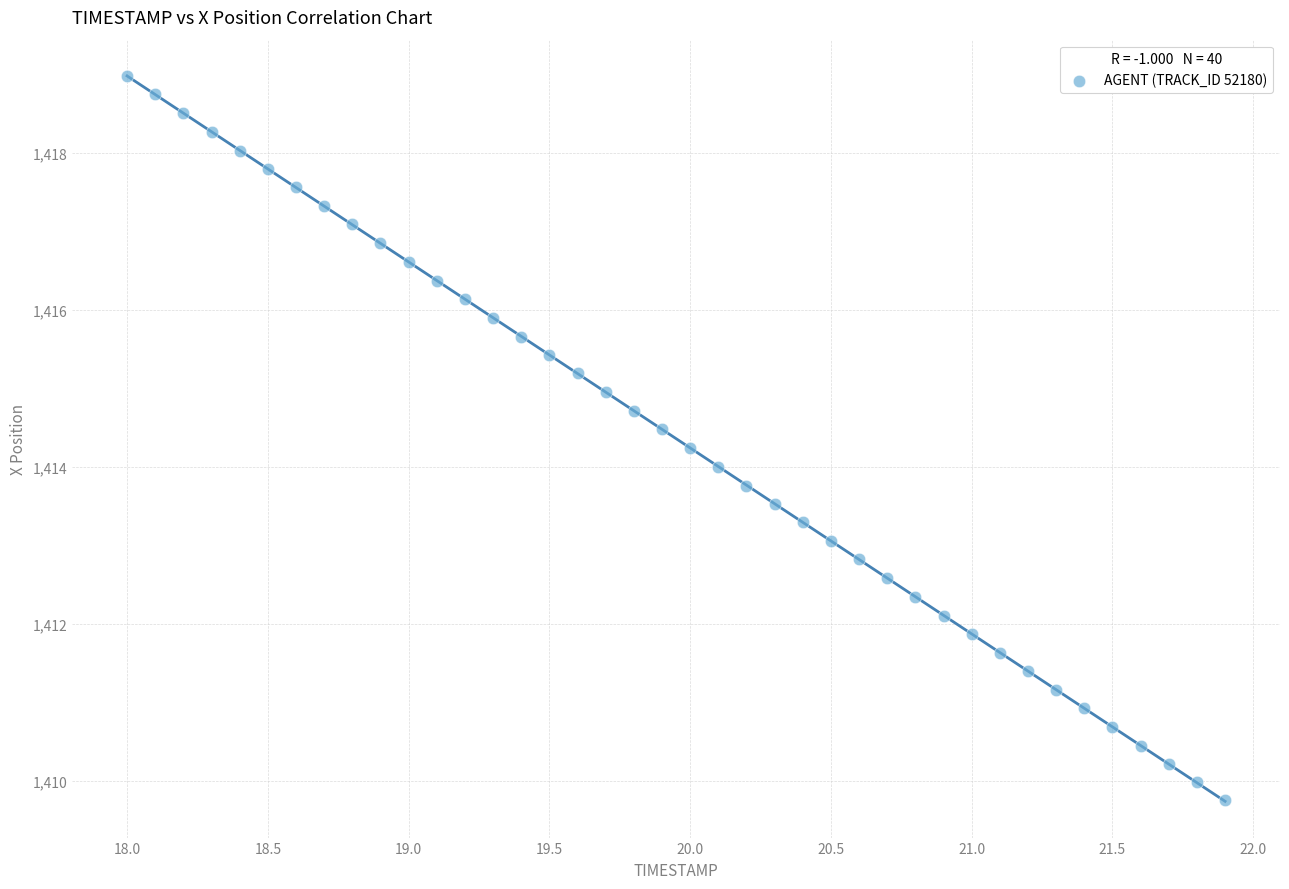

What is the range of Y values (max minus min)?

9.2